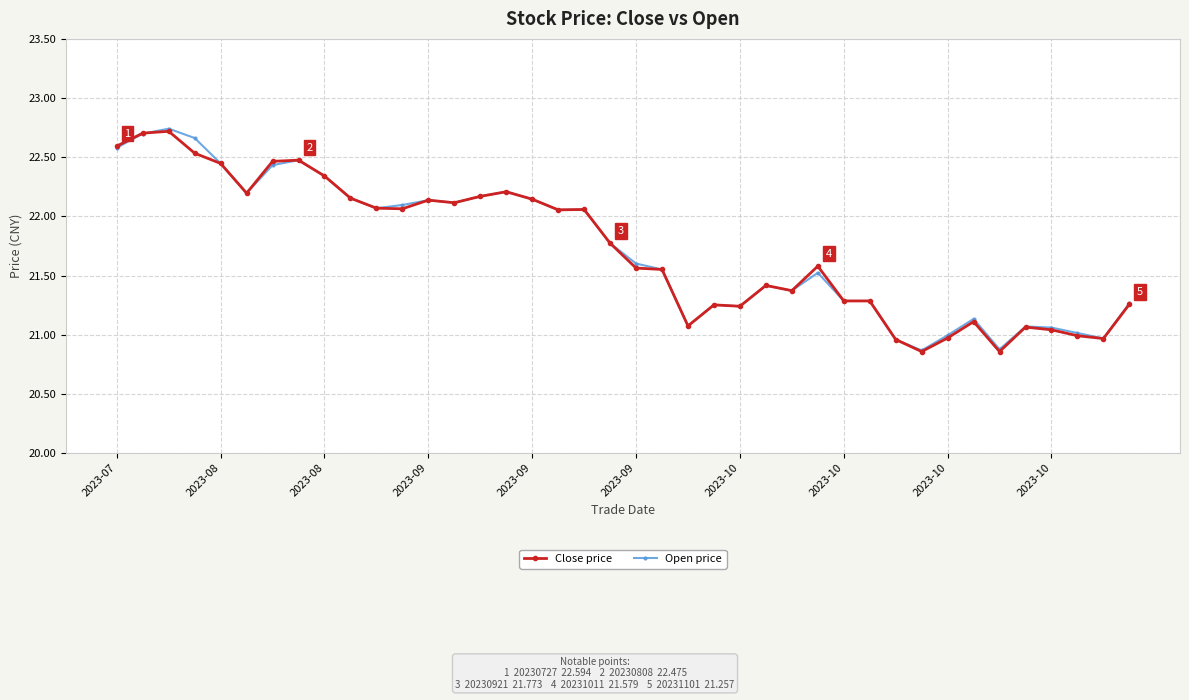

True or false: Open price has more than 1 interior local peaks.

True